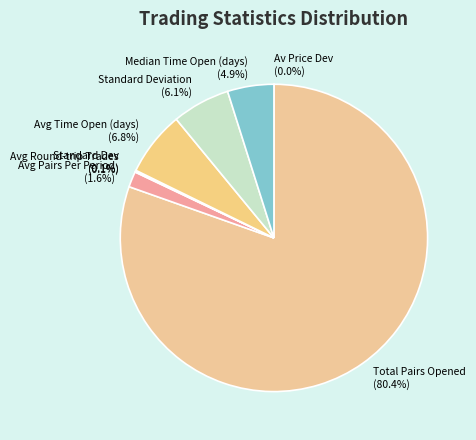

Is there a majority slice in this chart?

Yes